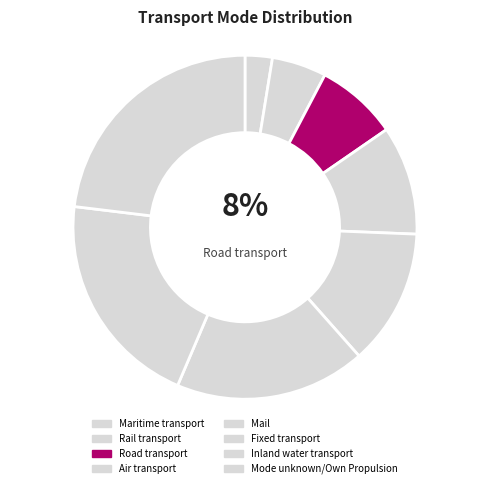

How many segments does this pie chart have?

8